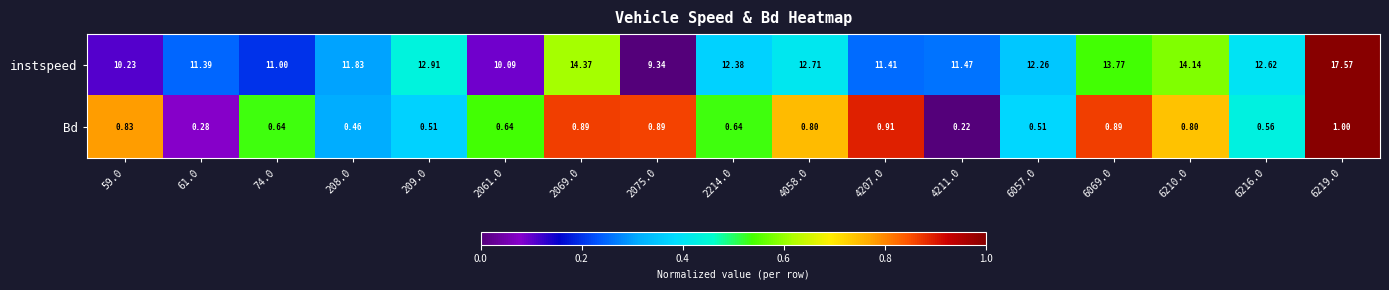

Rank the series by their average value, from highest to lowest.

instspeed, Bd